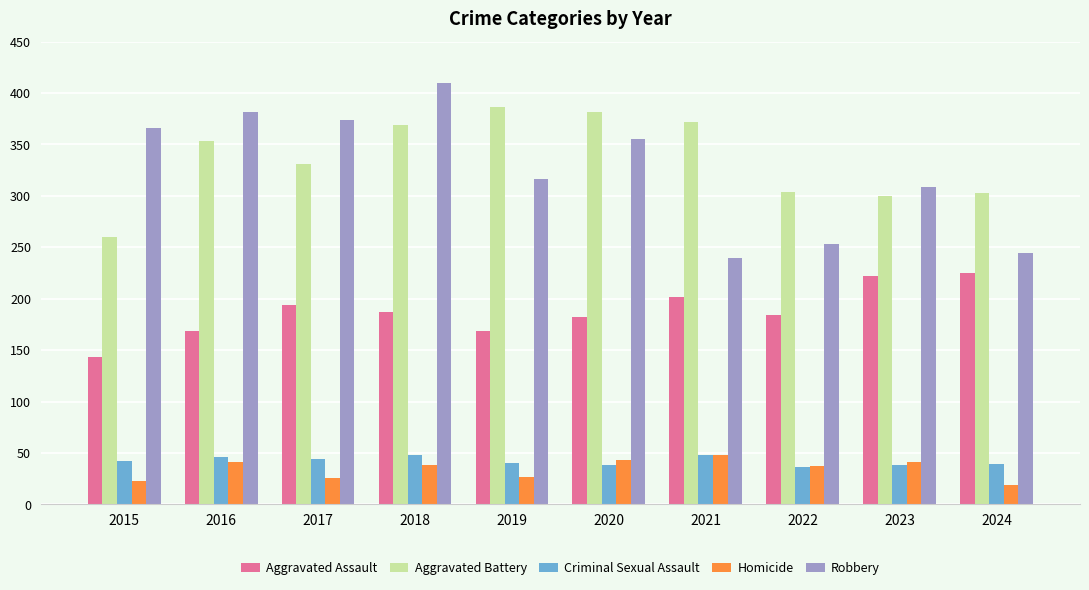

How many bars are there in total?

50